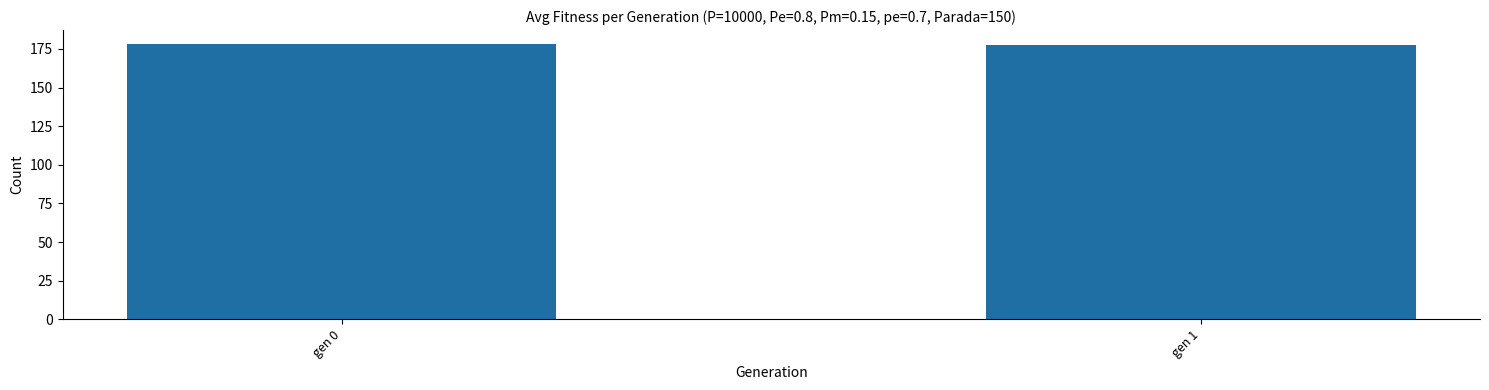

The chart shows a value of 178.2 at gen 0. True or false?

True